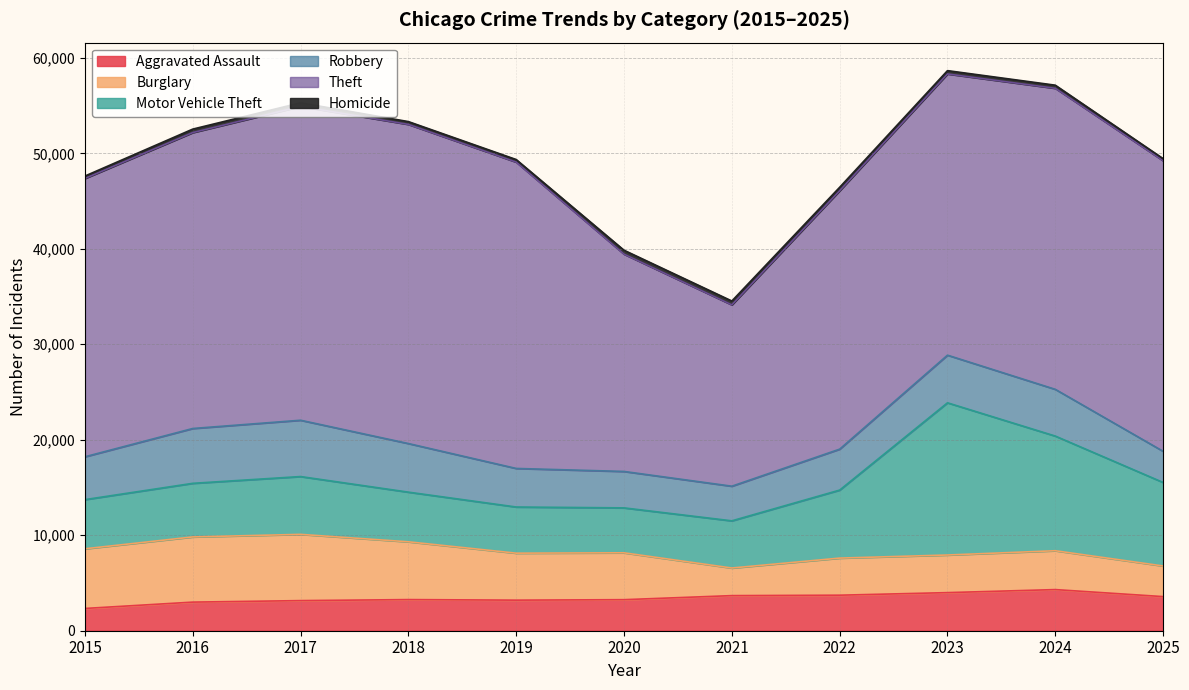

Does the chart have visible grid lines?

Yes